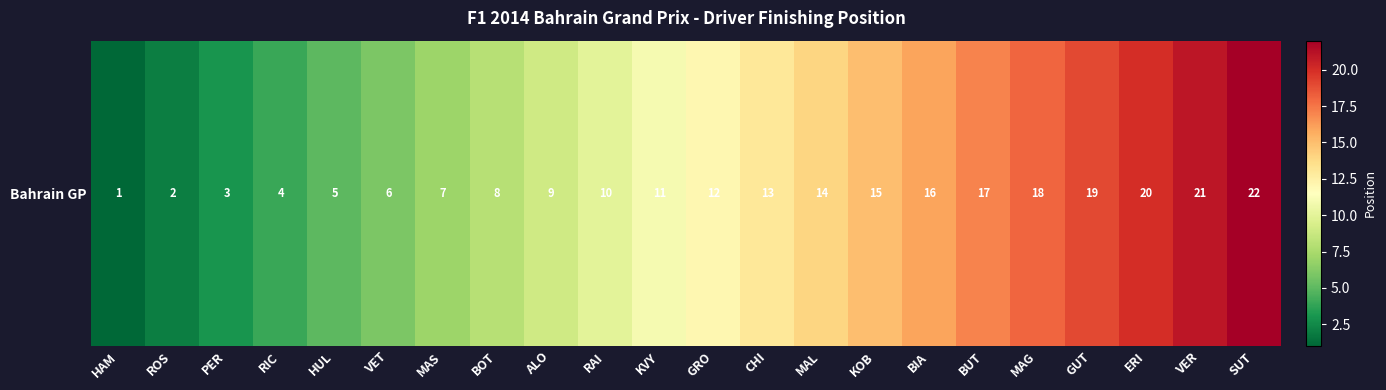

At which label is the value closest to 11?

KVY